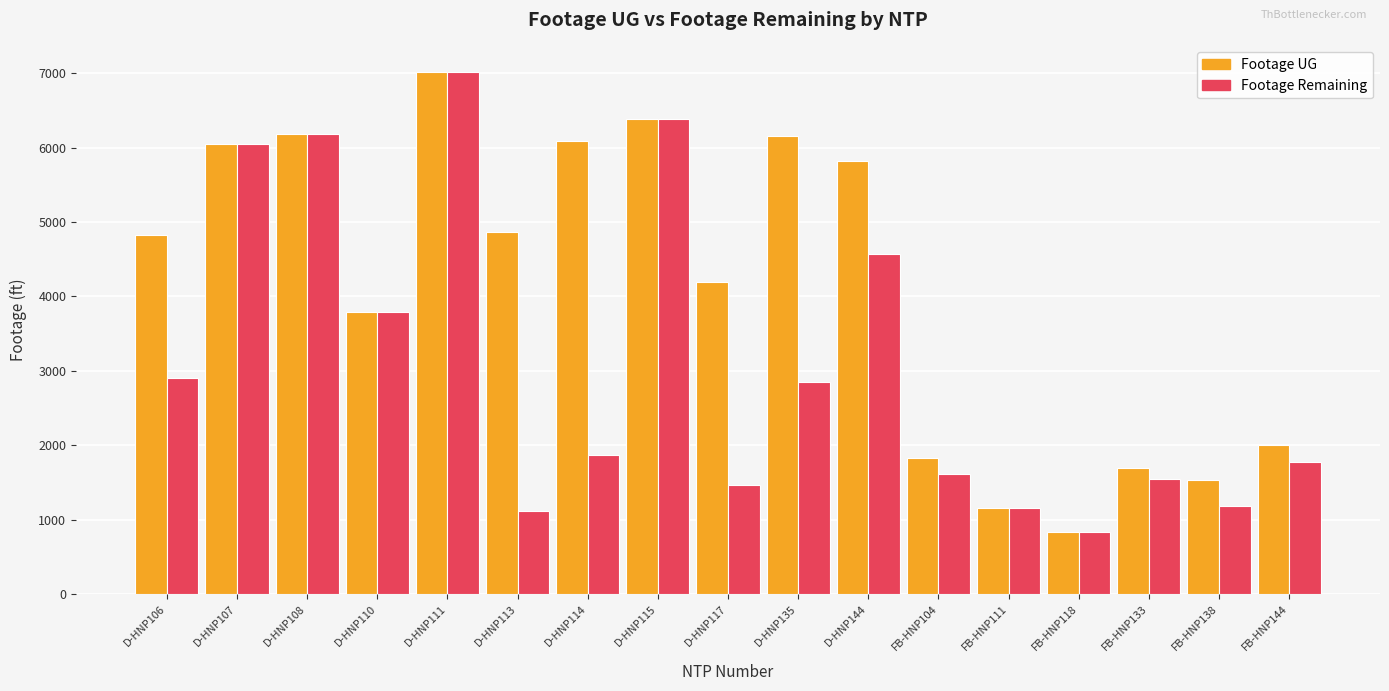

List the series in order of their overall mean, lowest first.

Footage Remaining, Footage UG